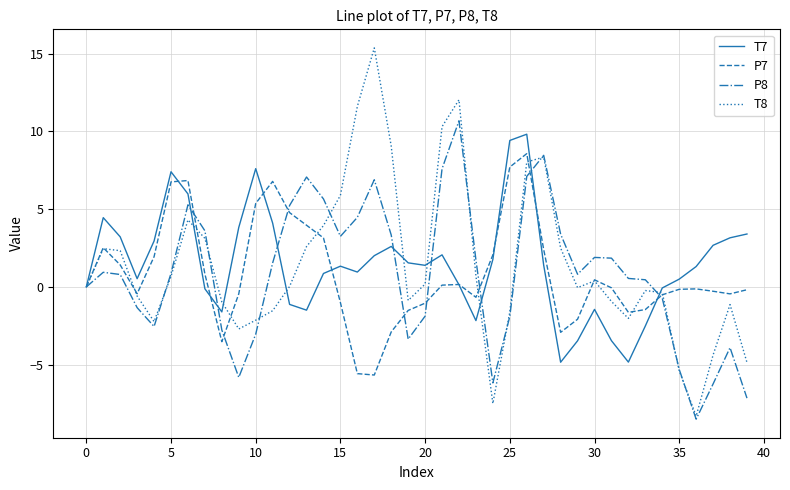

What is the lowest value of the P7 series?

-5.7